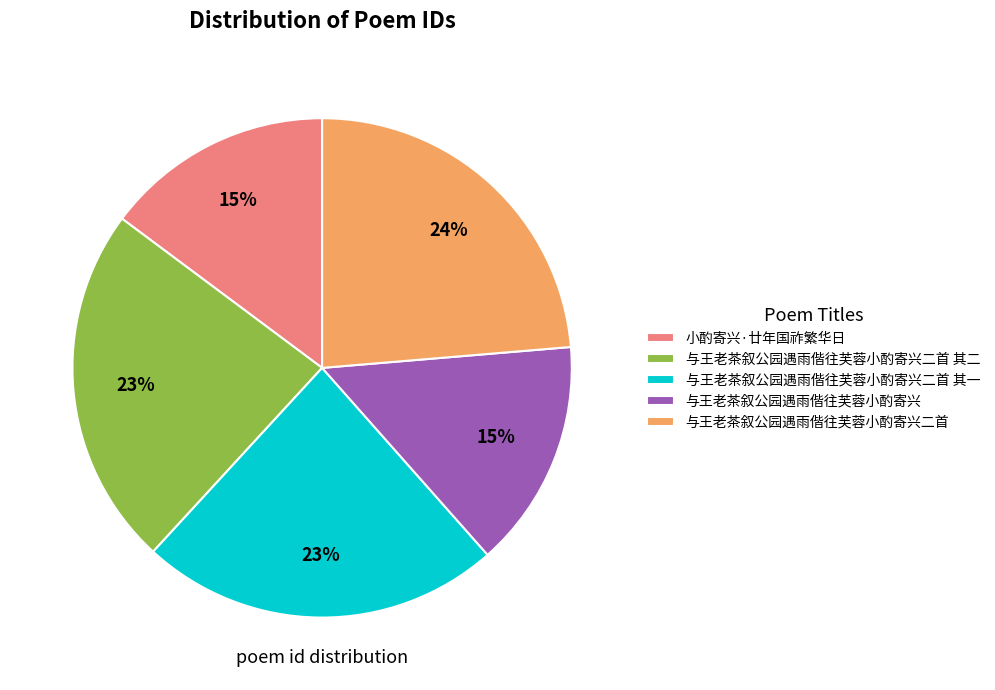

Count the number of slices in the pie.

5